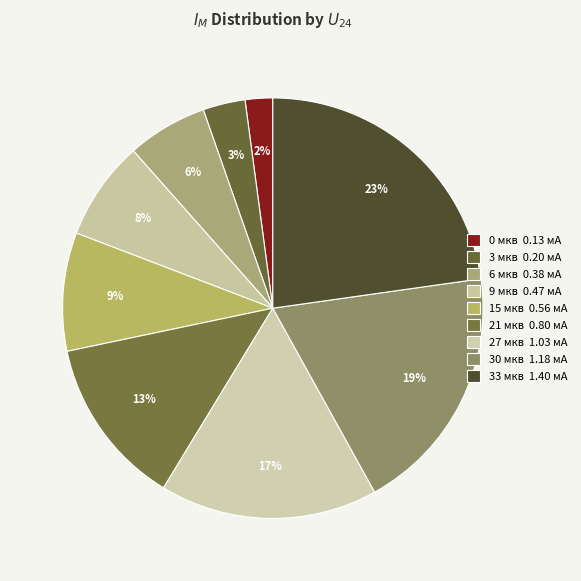

Which category has the biggest portion of the pie?

33 мкв